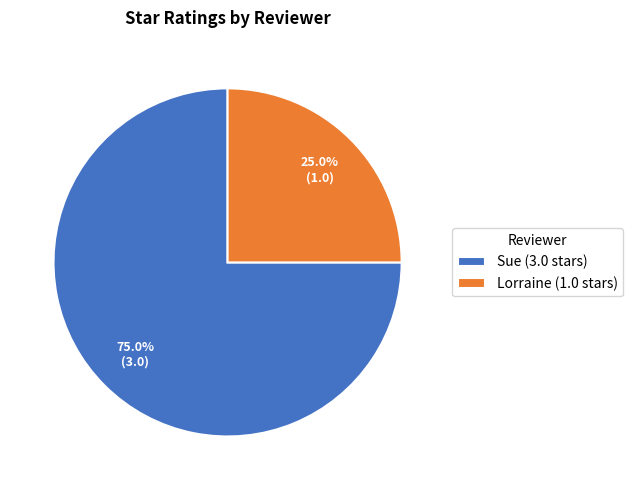

To the nearest percent, what is the combined percentage of Sue and Lorraine?

100%